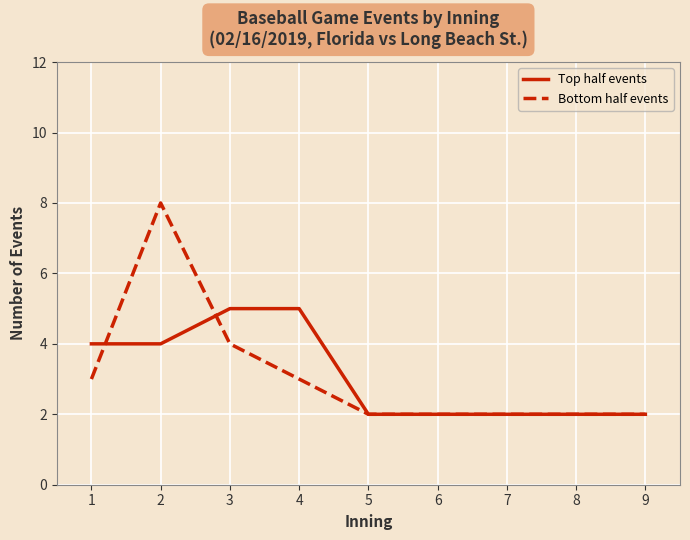

What is the highest value of the Top half events series?

5